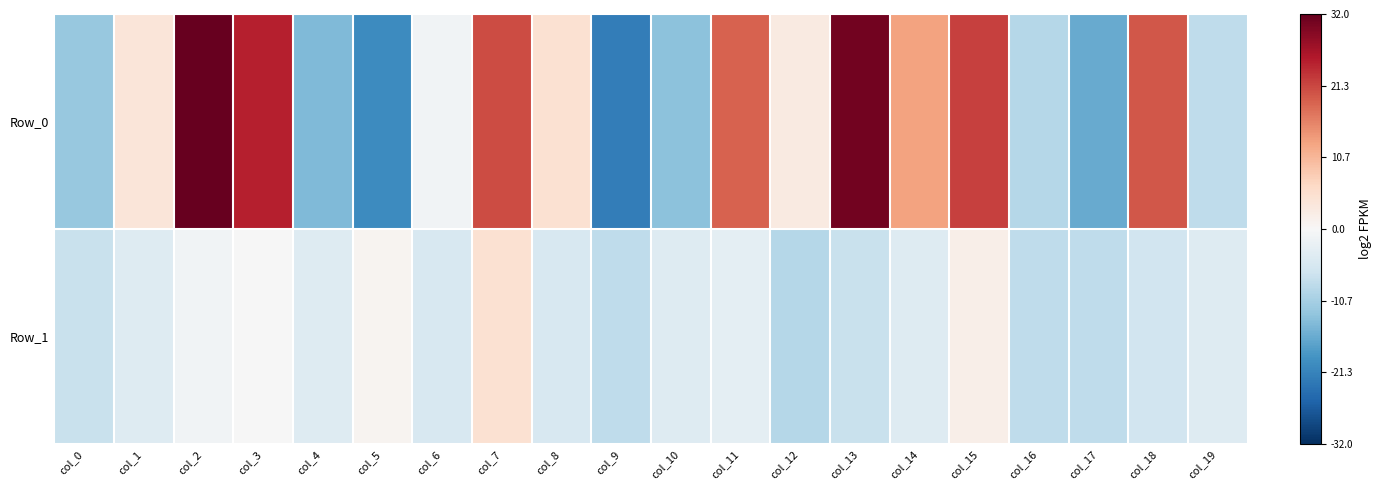

Count the number of categories in the chart.

20